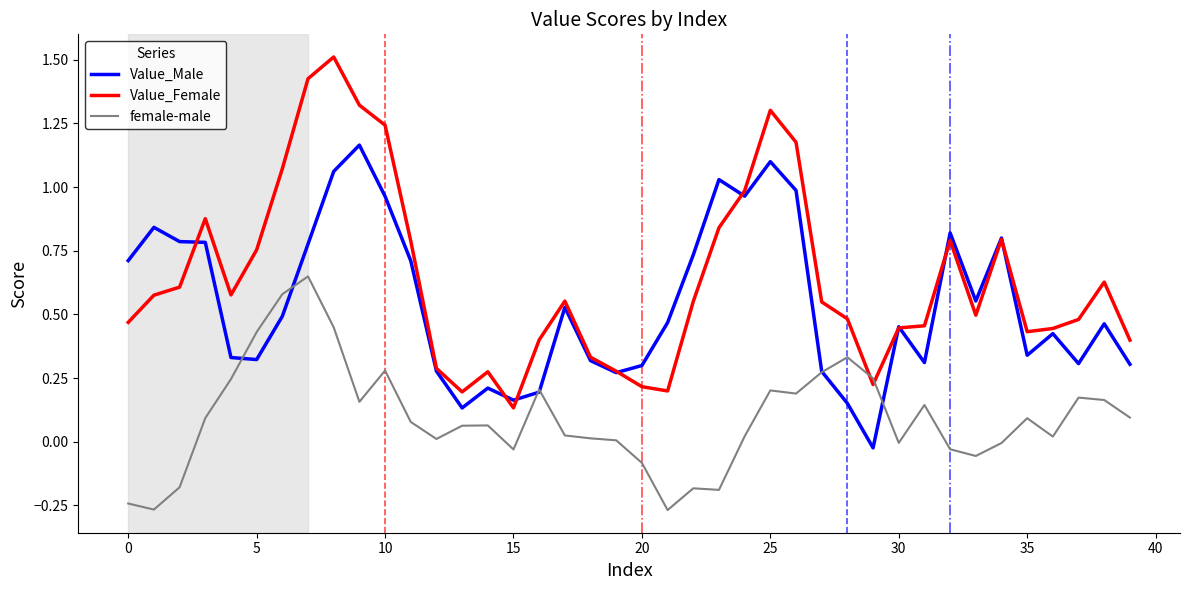

Which series has the largest range (max minus min)?

Value_Female